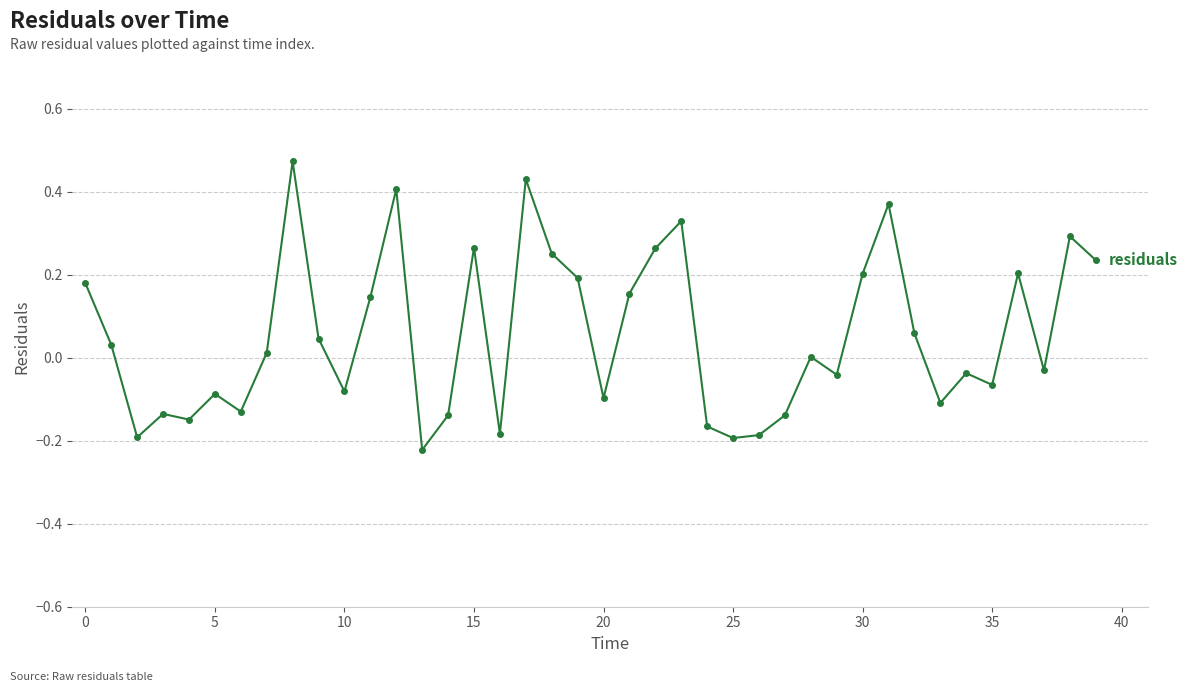

What is the difference between the maximum and second lowest values?

0.7